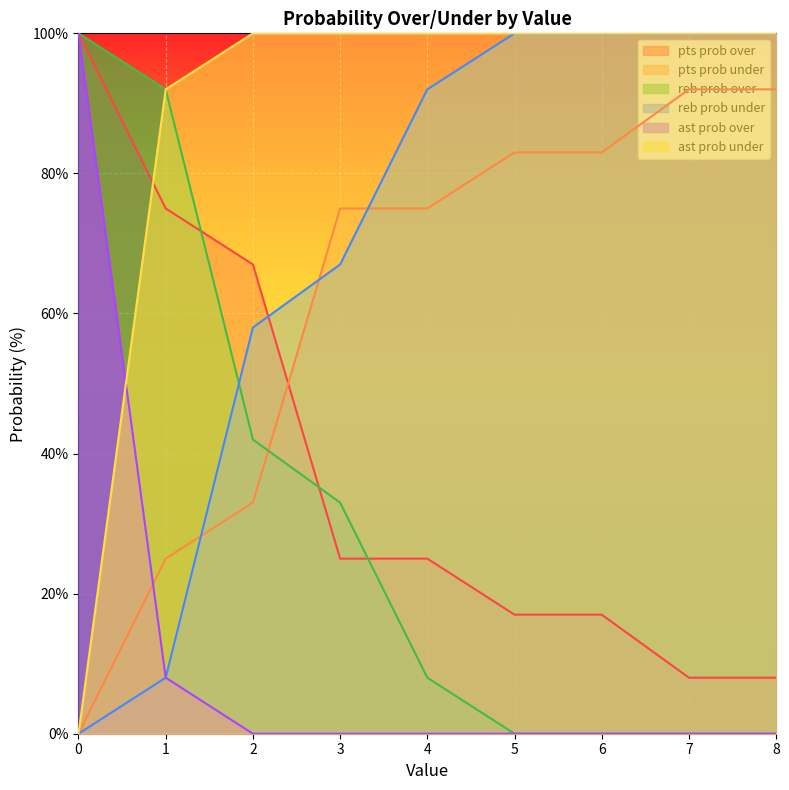

How many intersections are there between reb prob under and reb prob over?

1